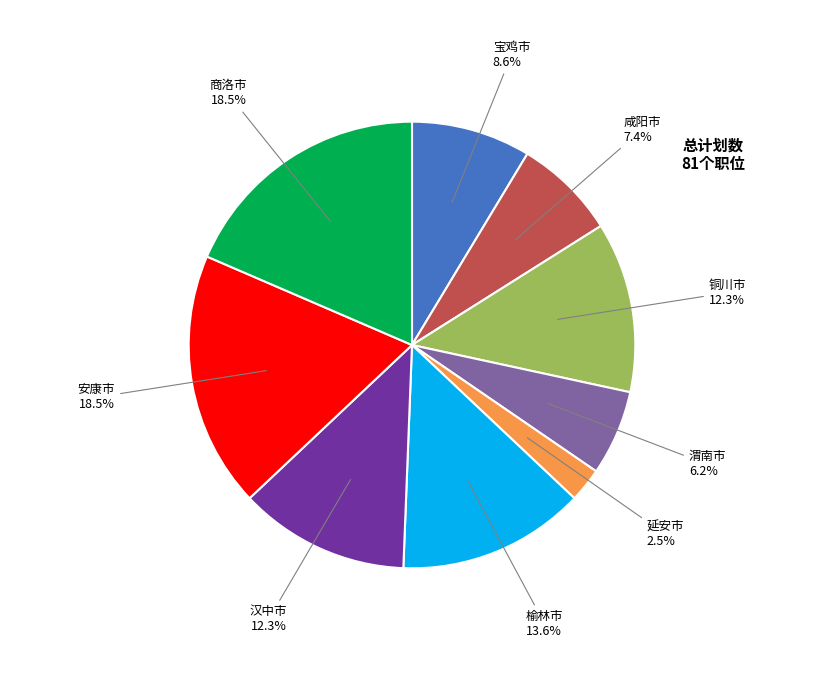

The 汉中市 slice represents 6% of the pie. True or false?

False